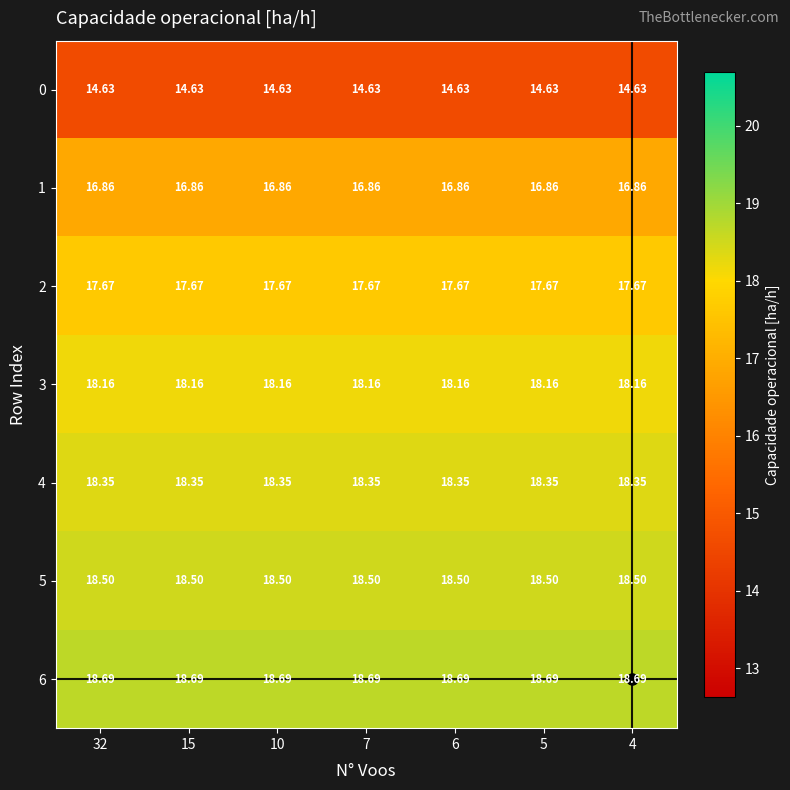

What is the total value across all series at 10?

122.9